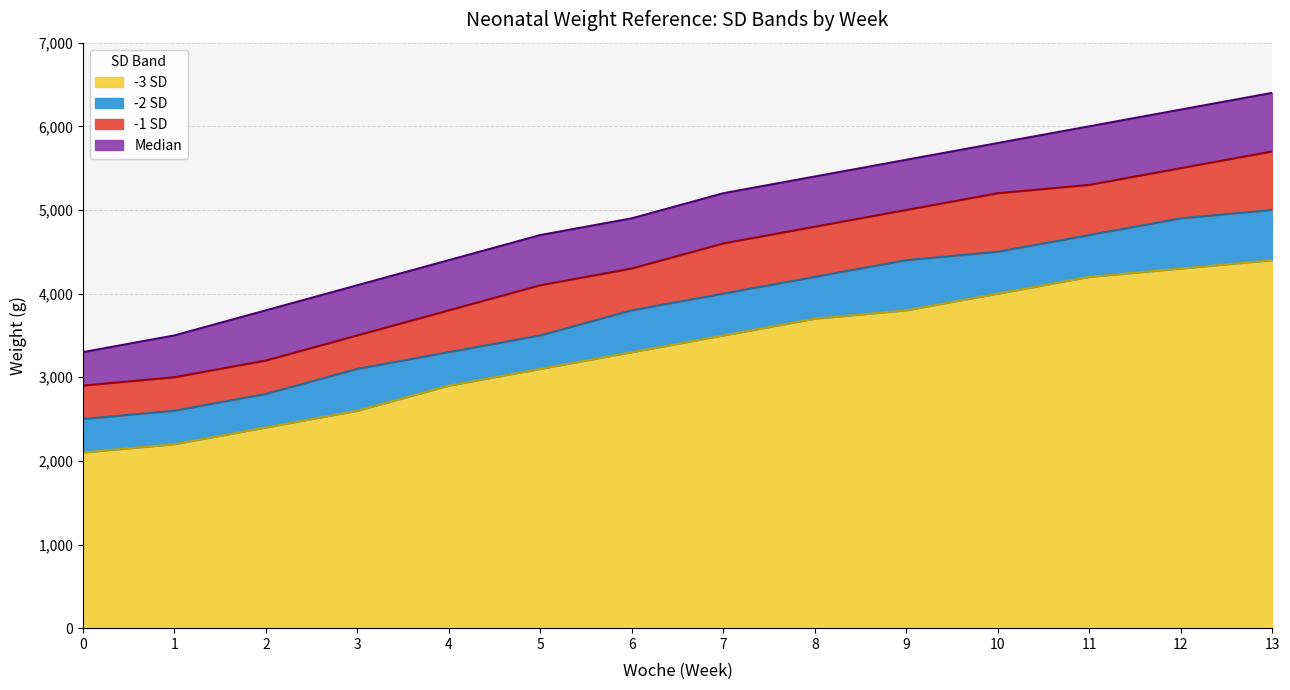

Which series has the largest range (max minus min)?

Median